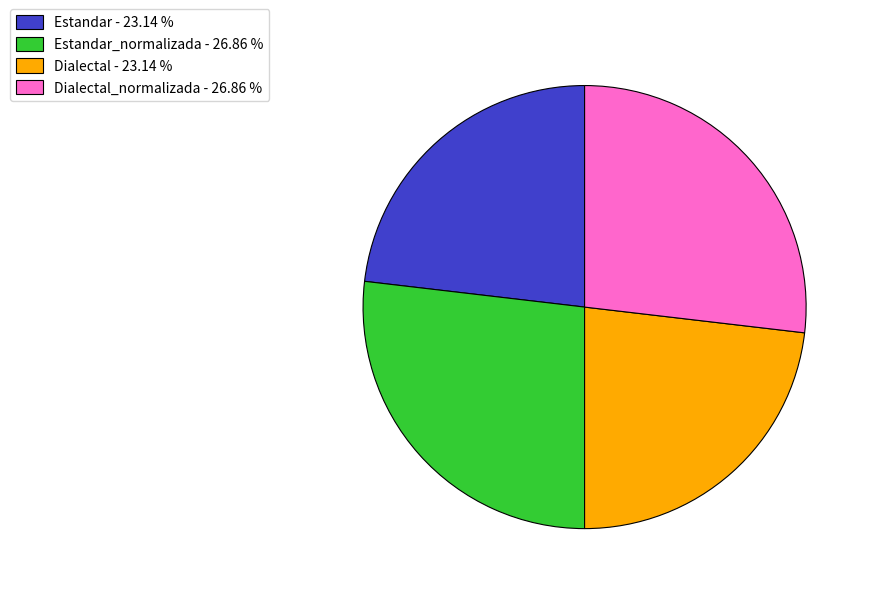

Does any single category account for the majority?

No